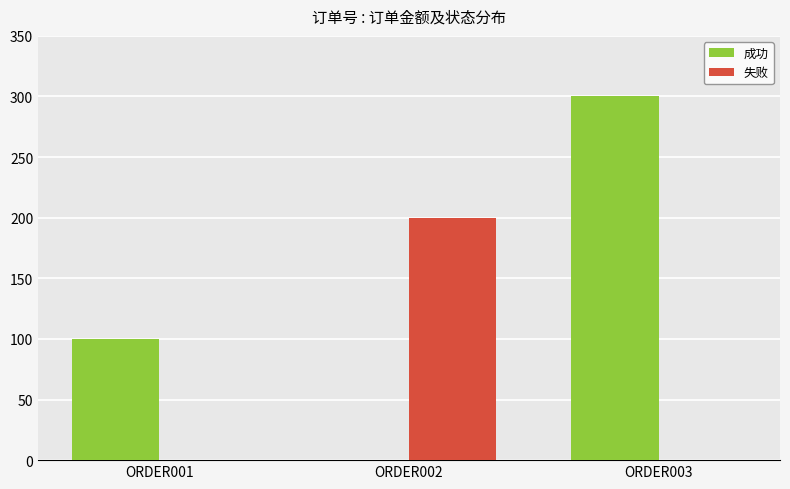

What is the highest value of the 失败 series?

200